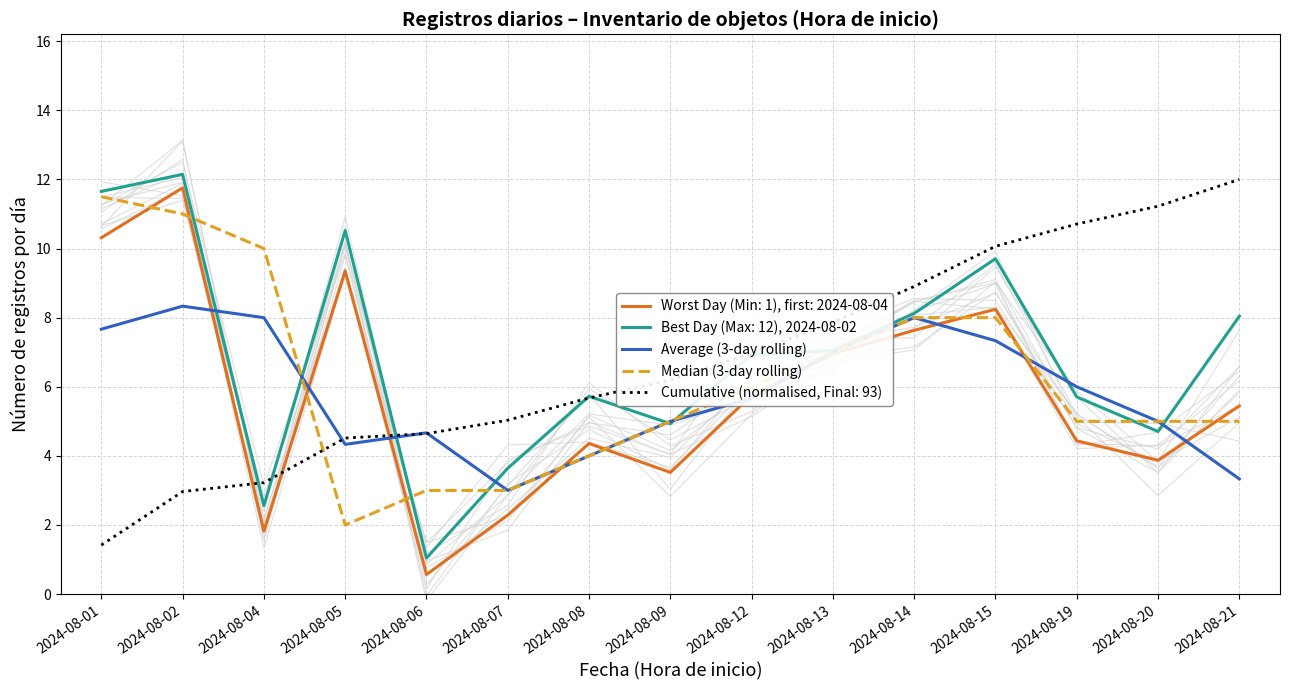

What is the greatest value displayed?

11.5